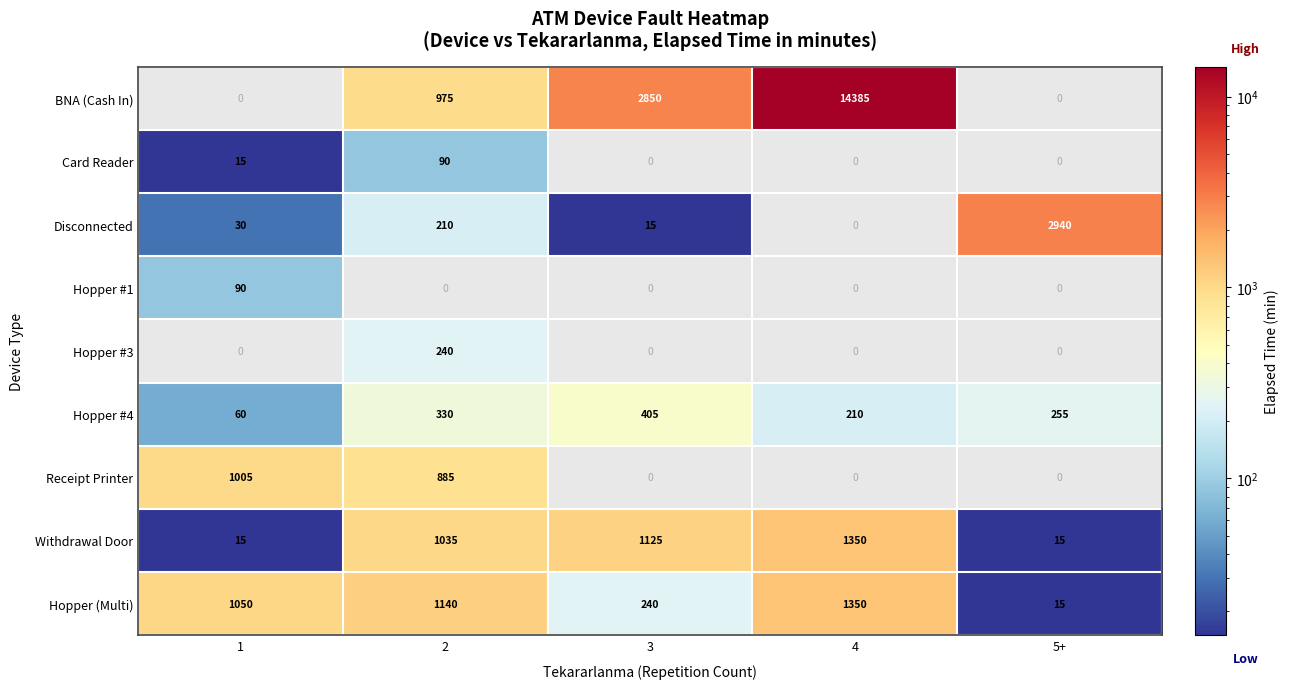

The value of Withdrawal Door at 4 is 1350. True or false?

True